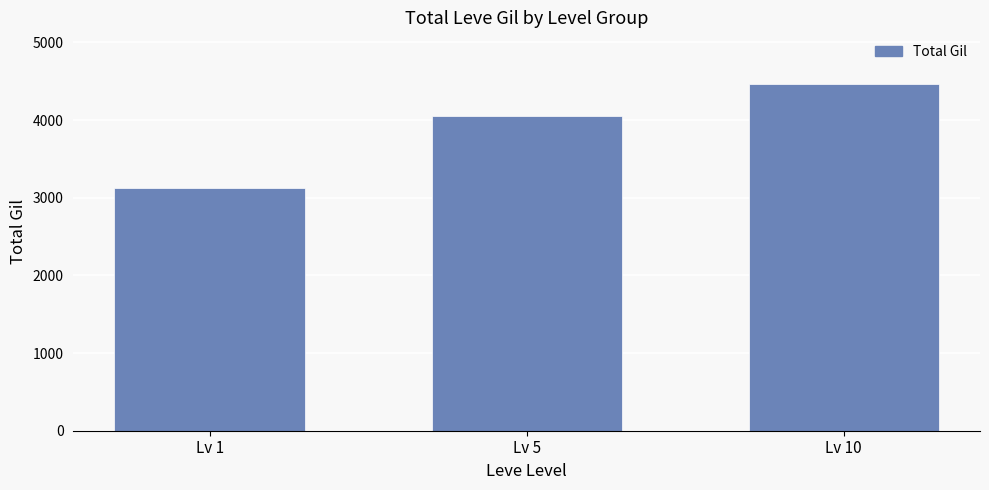

What is the value of the 1st bar from the left?

3130